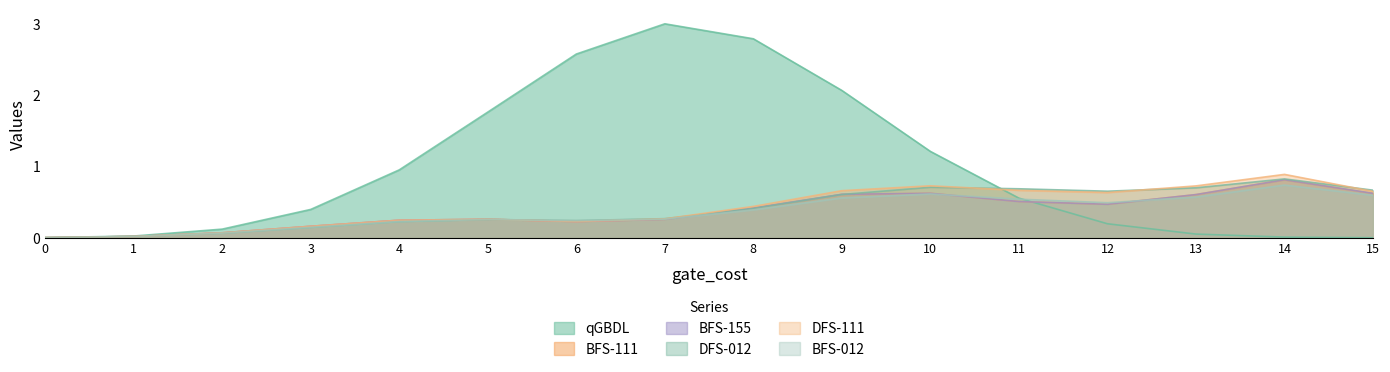

The value of BFS-012 at 4 is 0.2. True or false?

True